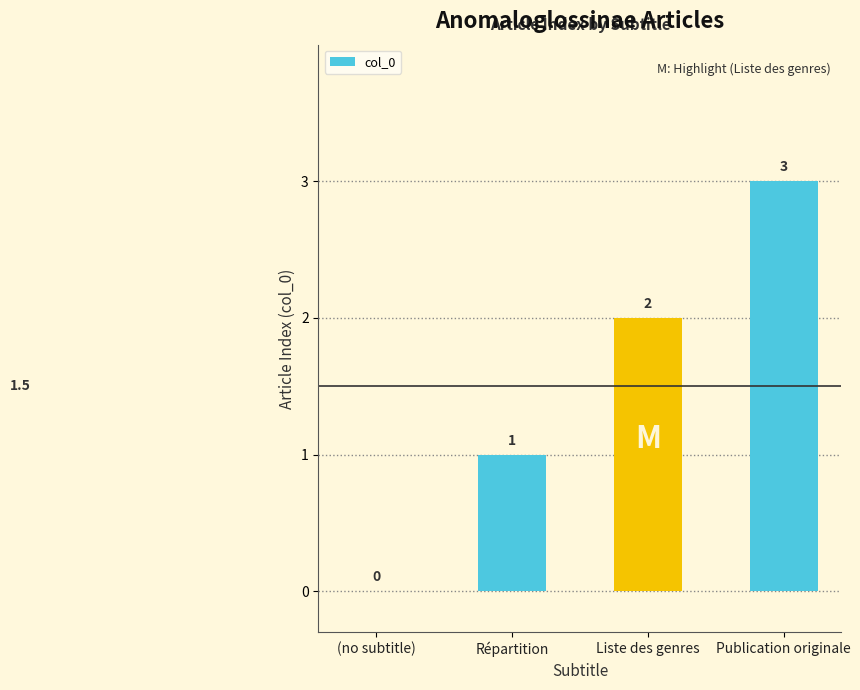

Is it true that the value at Liste des genres is 3?

False